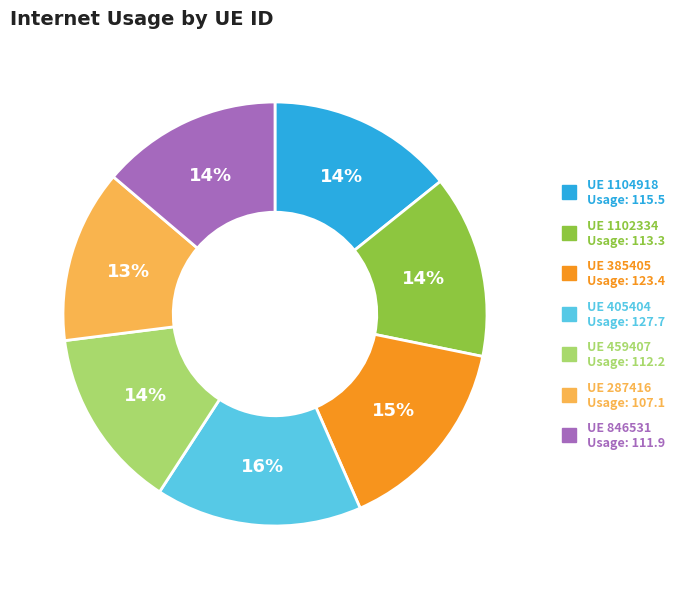

Is there any slice that represents more than half of the pie?

No